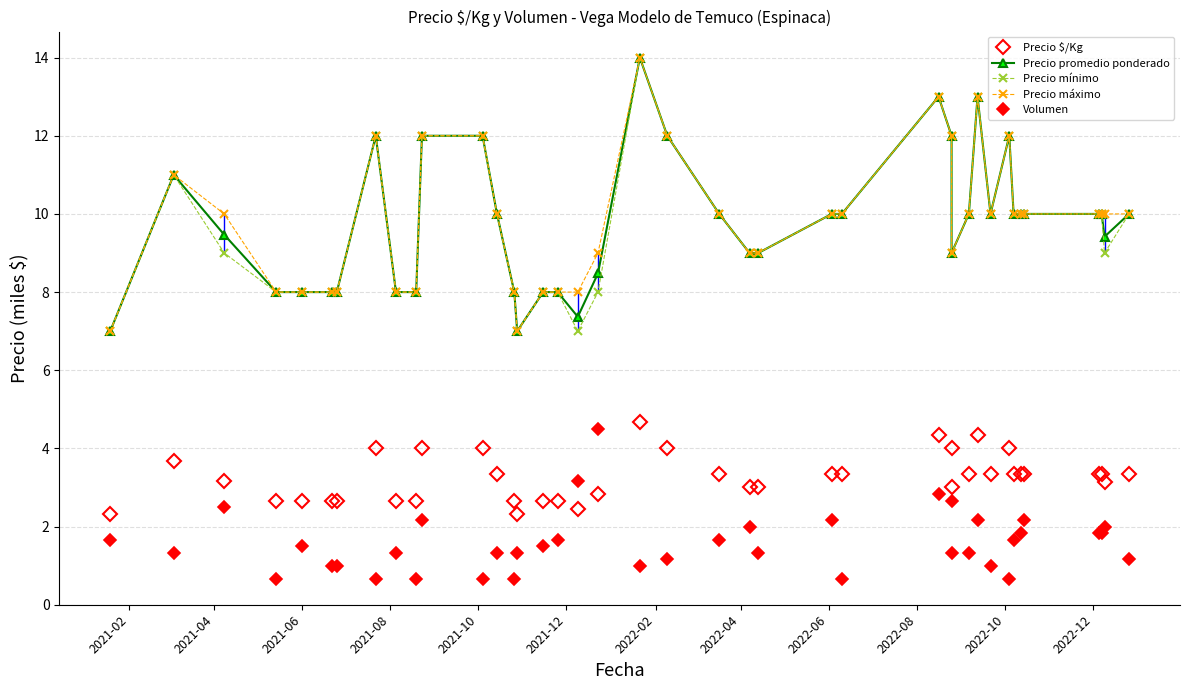

At which label does Precio máximo reach its minimum?

2021-02